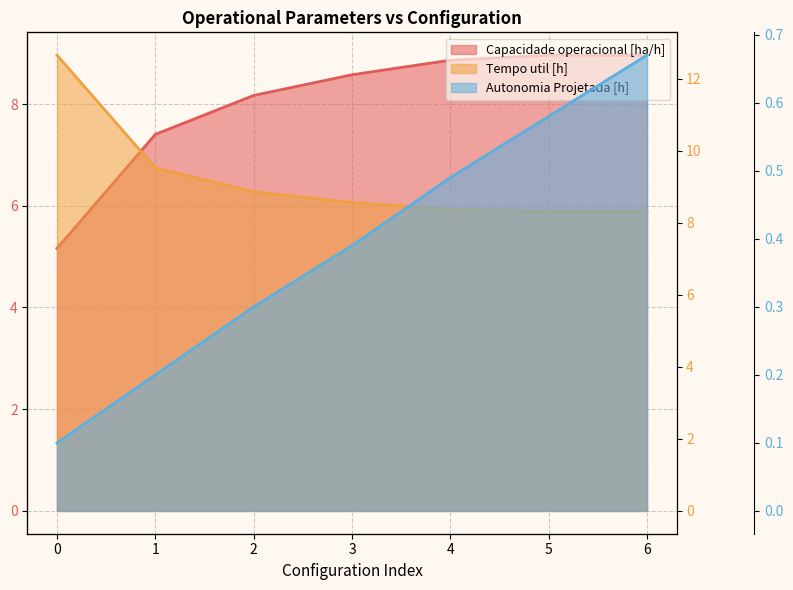

At which category does Capacidade operacional [ha/h] reach its first local peak?

5